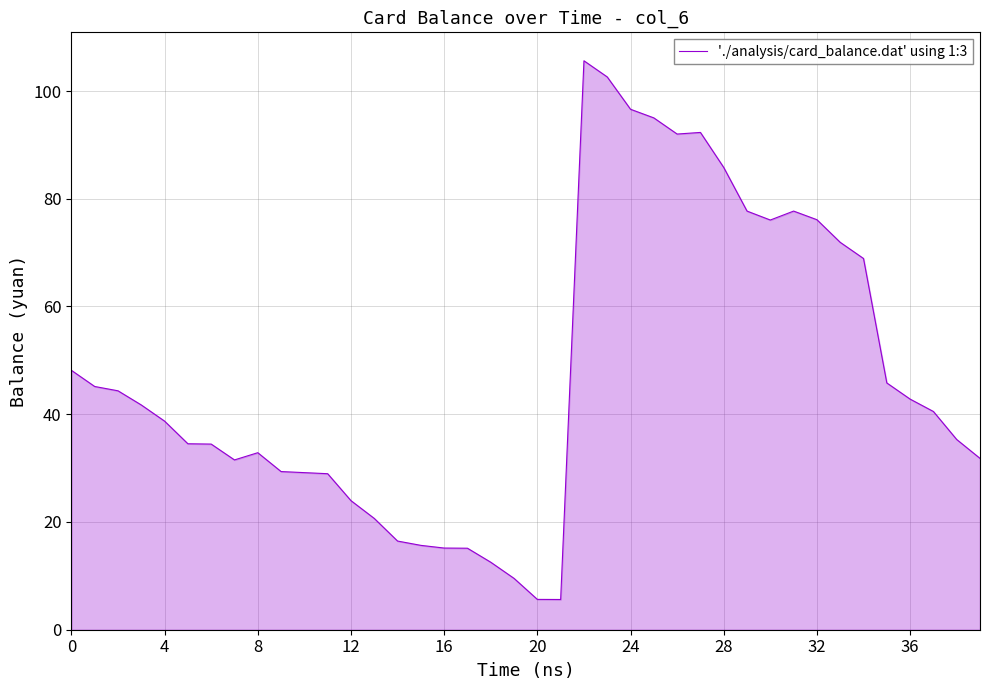

How many lines are shown in the chart?

1